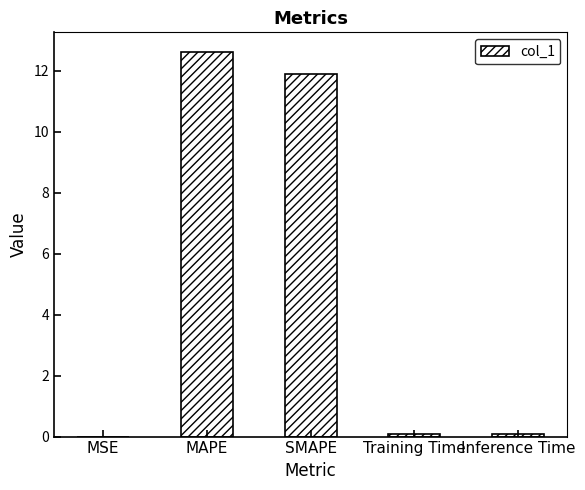

What is the sum of the values at MSE and Inference Time?

0.1